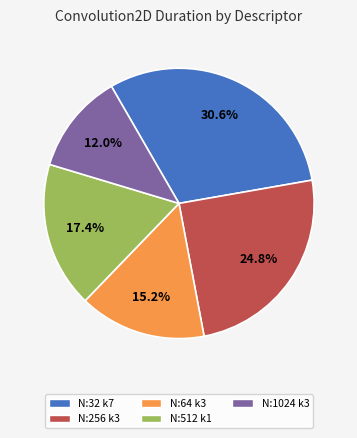

Is there a majority slice in this chart?

No